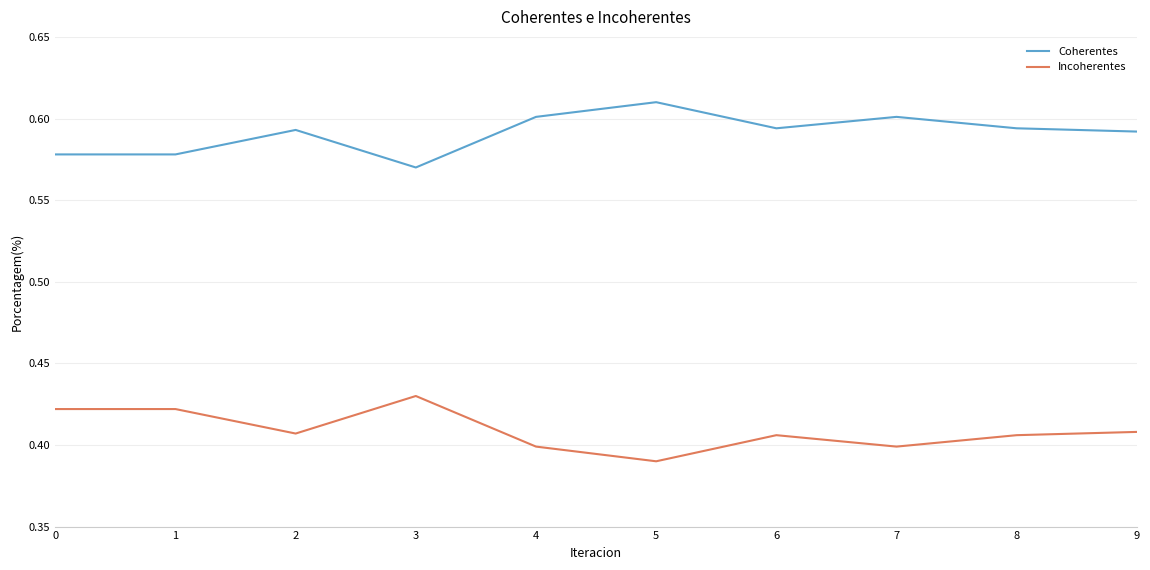

Rank the series by their maximum value, from lowest to highest.

Incoherentes, Coherentes